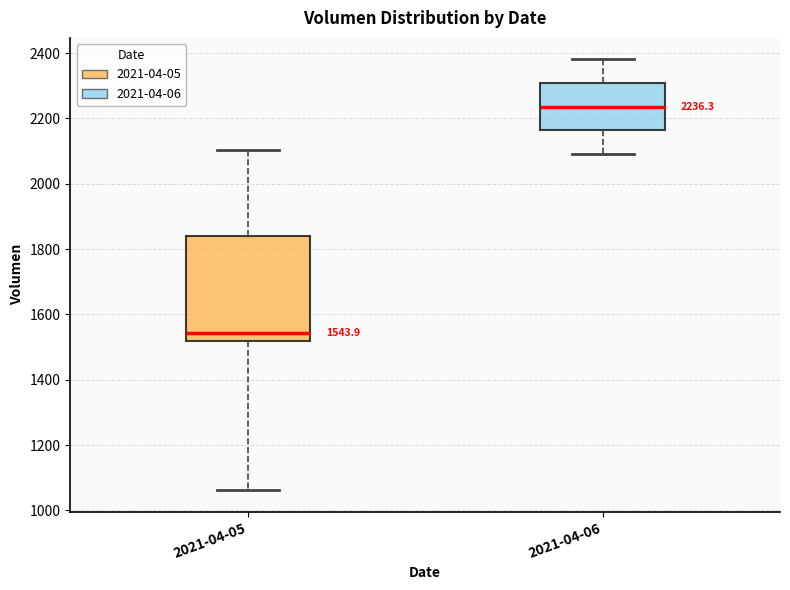

Which box is the tallest, from its lower edge to its upper edge?

2021-04-05